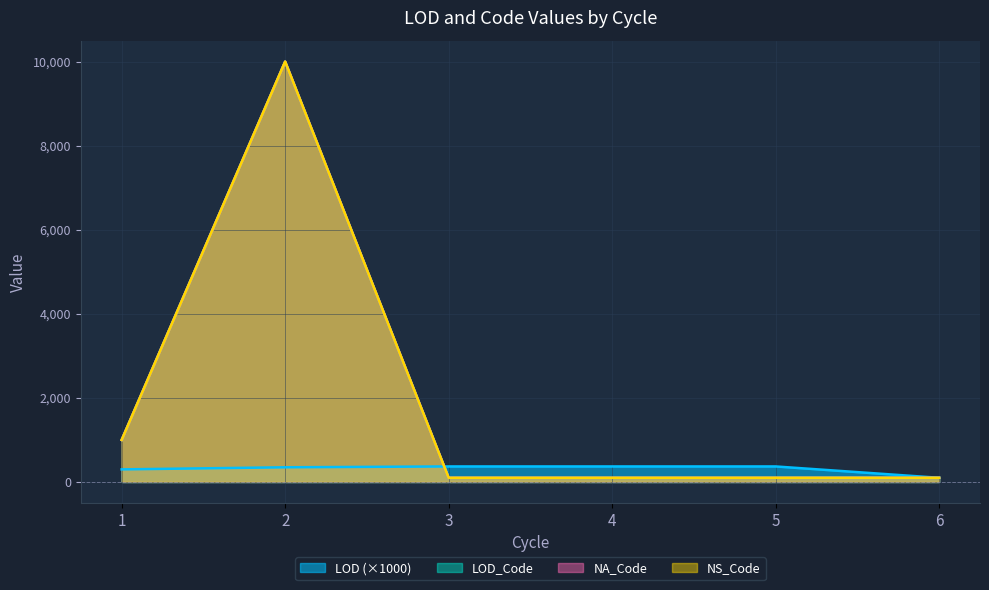

Which series changed the most between 1 and 3?

LOD_Code